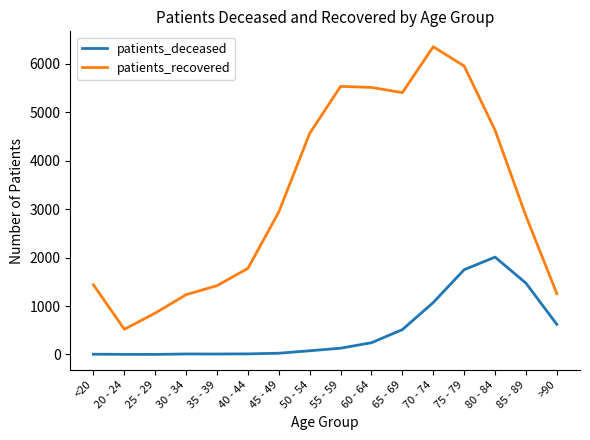

The value of patients_recovered at 40 - 44 is 1776. True or false?

True